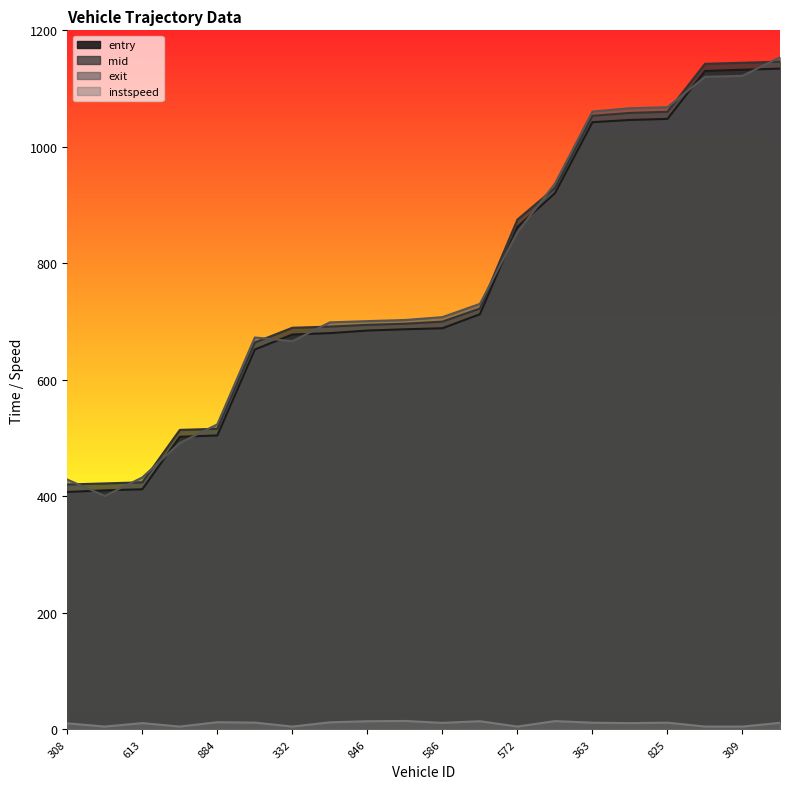

What is the sum of all exit values?

15539.2